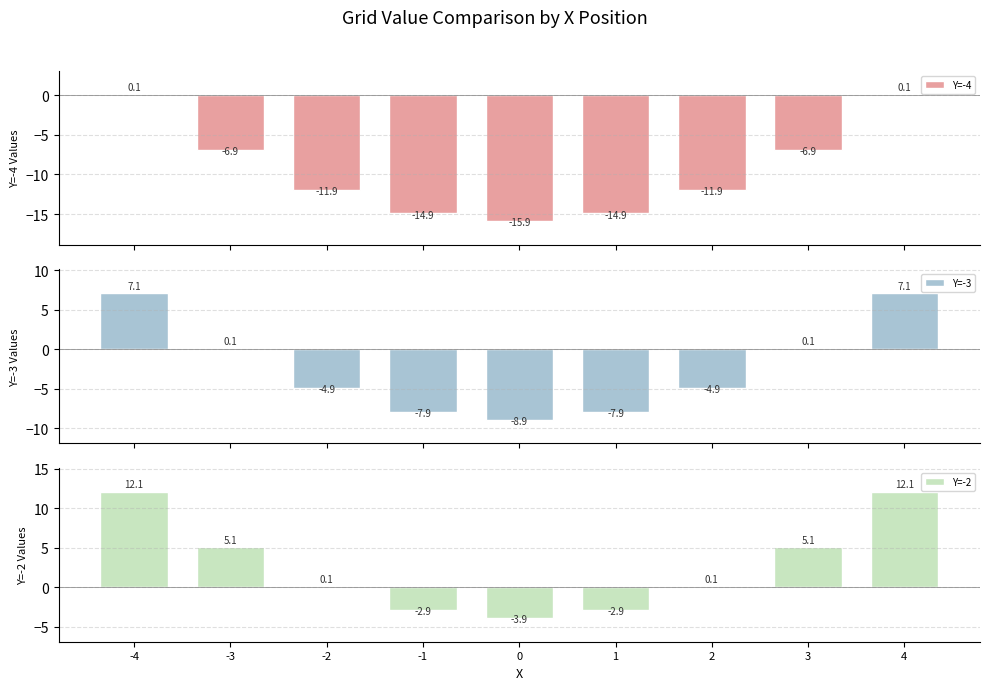

What is the value of the Y=-3 bar at the 5th from the left?

-8.9